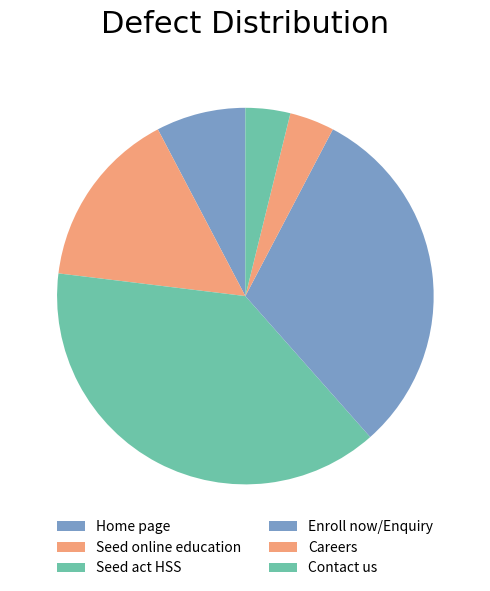

To the nearest percent, what is the combined percentage of Seed act HSS and Careers?

42%